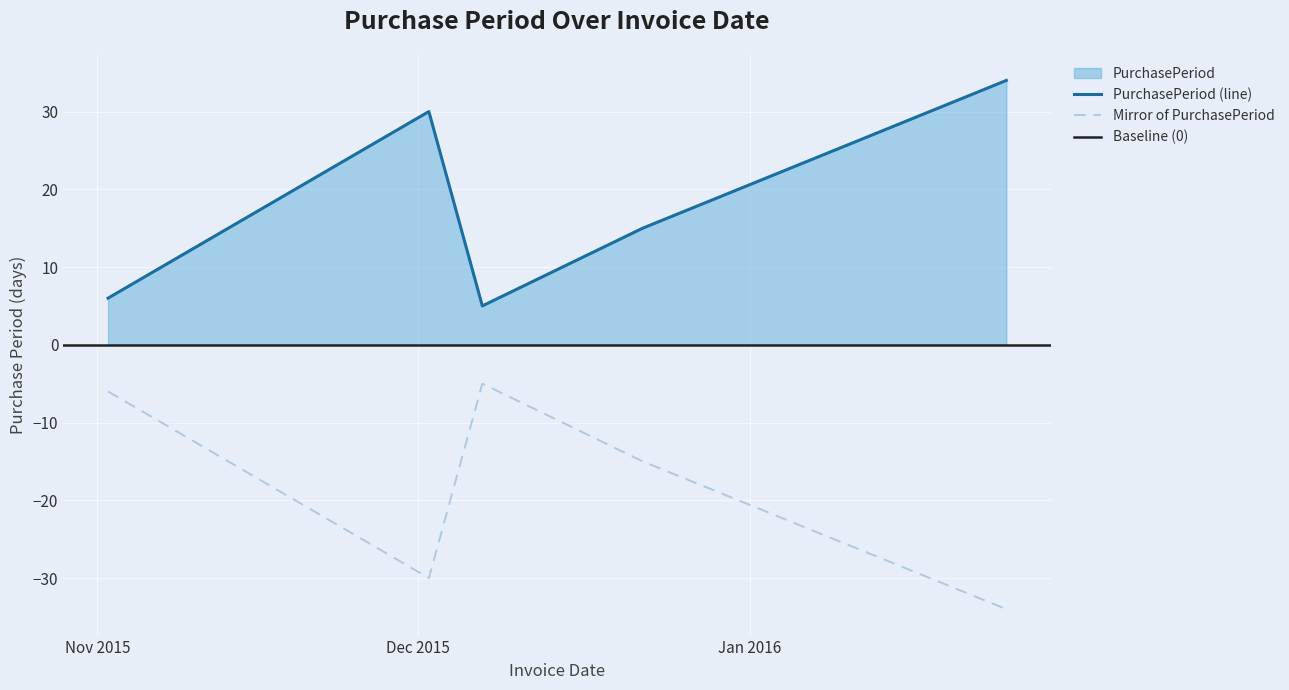

At which category does the data reach its first local peak?

2015-12-02